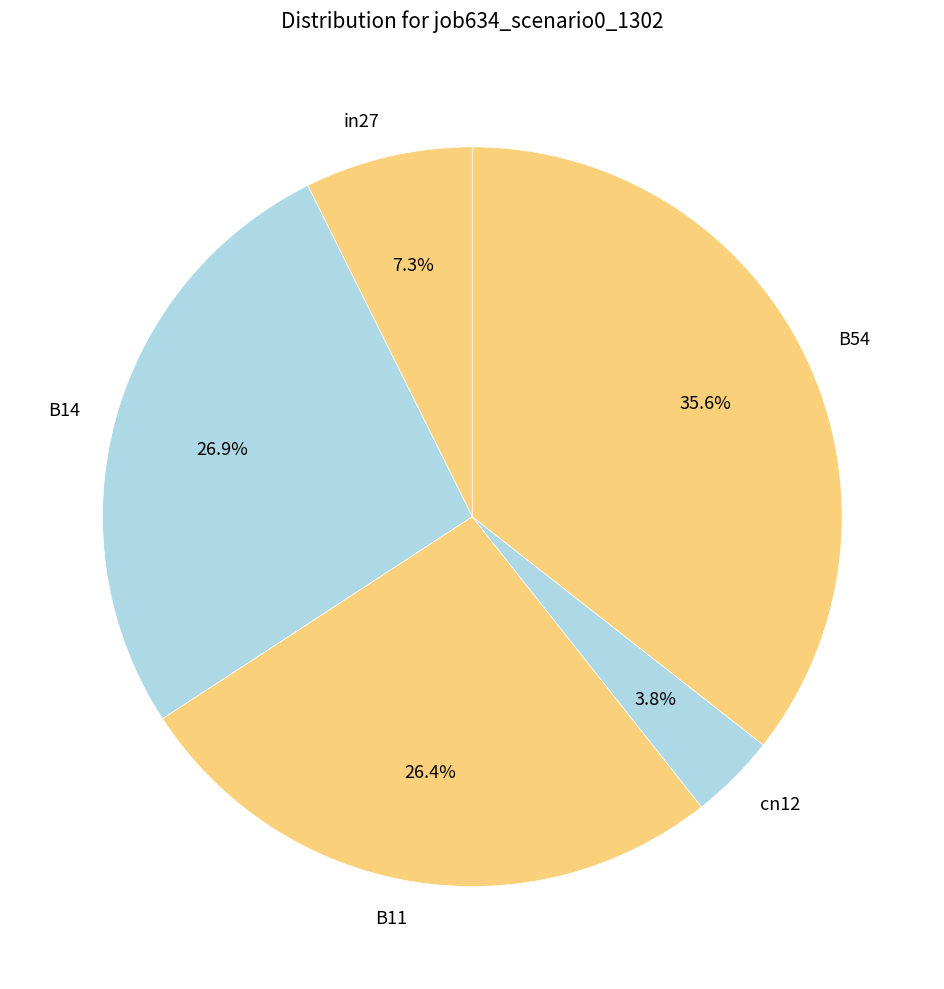

What percentage is the B14 slice, to the nearest percent?

27%